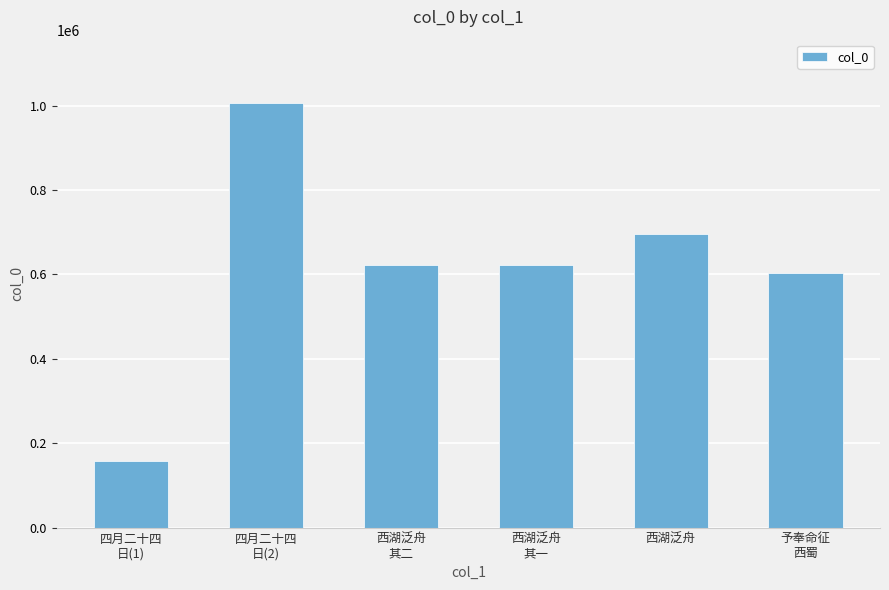

Is it true that the value at 予奉命征
西蜀 is 228094?

False